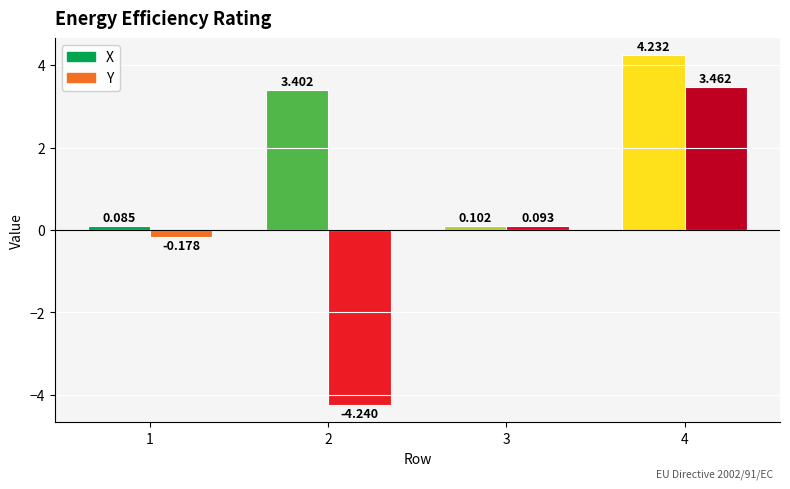

Which series changed the most between 1 and 3?

Y